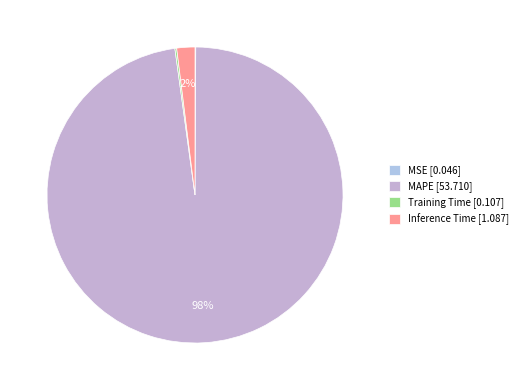

To the nearest percent, what is the combined percentage of Inference Time and Training Time?

2%